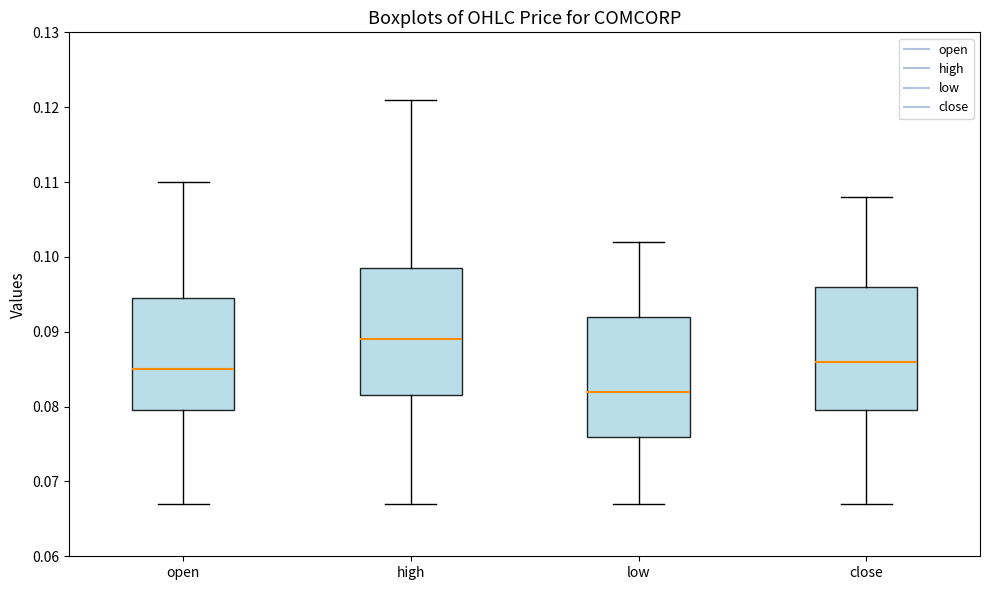

Where is the lower edge of the box for open on the y-axis? The values are not printed on the chart, so give them approximately, as read against the axis.

0.080